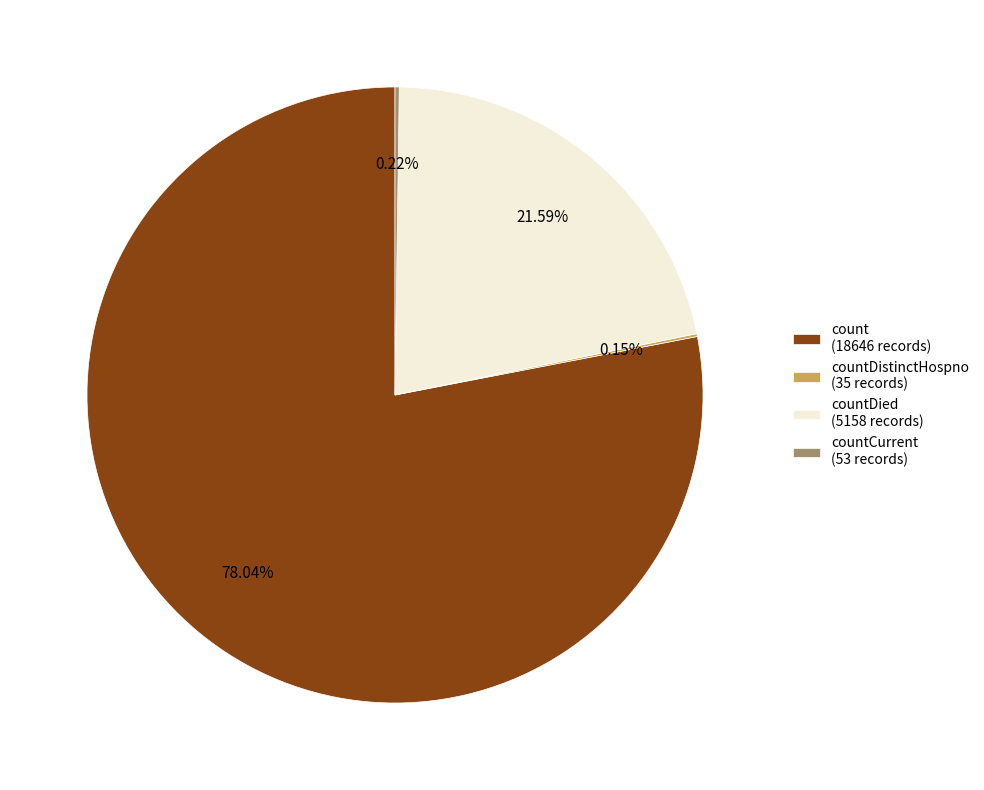

Is there a majority slice in this chart?

Yes